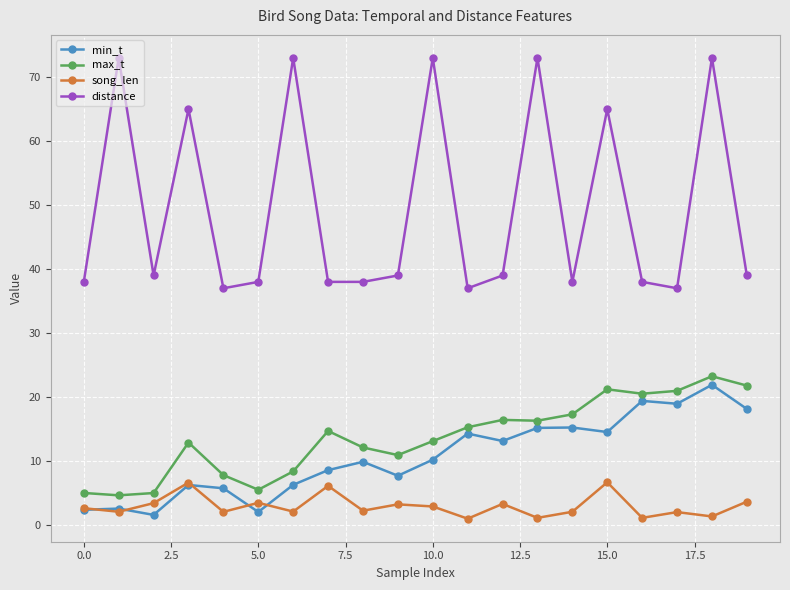

What is the difference between the second highest and second lowest values in the max_t series?

16.8